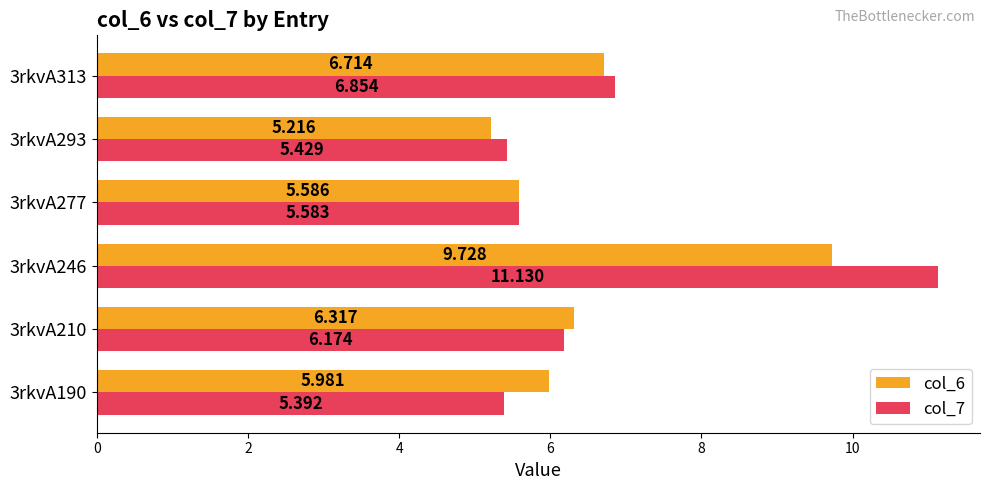

Which series has the largest total across all categories?

col_7